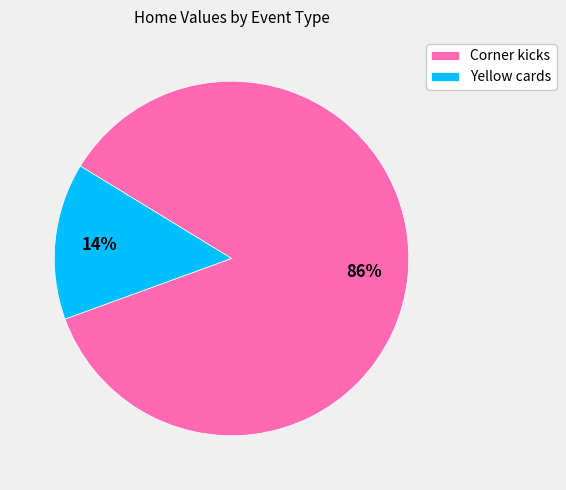

Does Yellow cards represent more than half of the total?

No